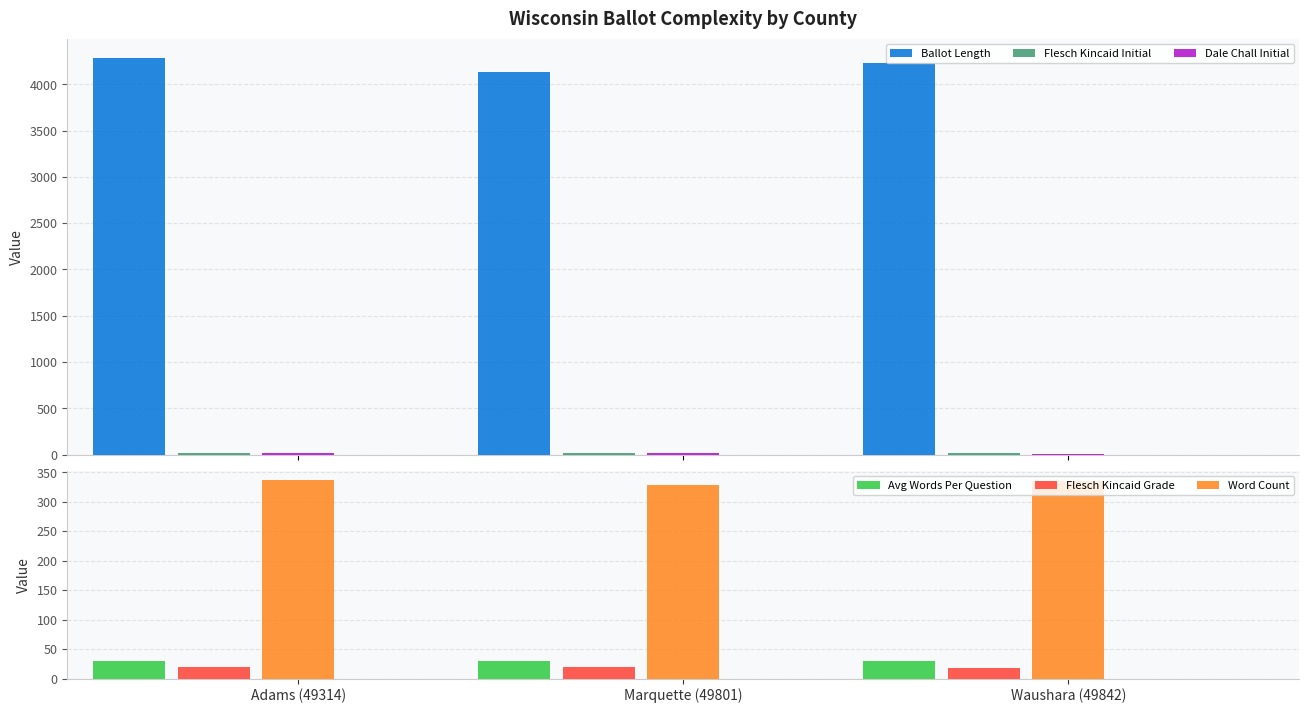

What is the difference between the maximum and minimum values in the Avg Words Per Question series?

0.6